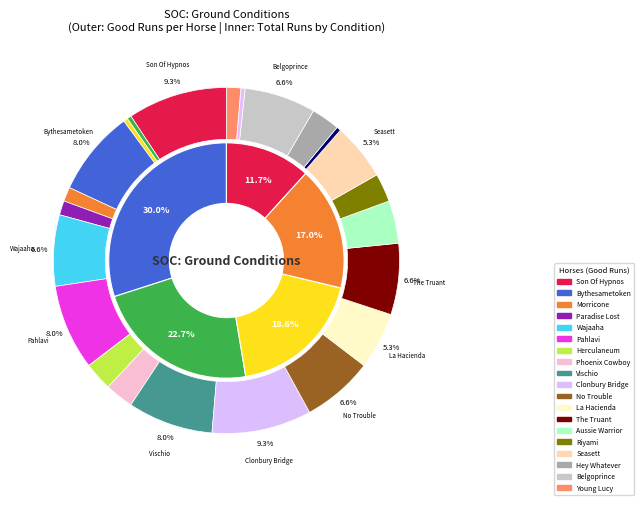

How many segments does this pie chart have?

23